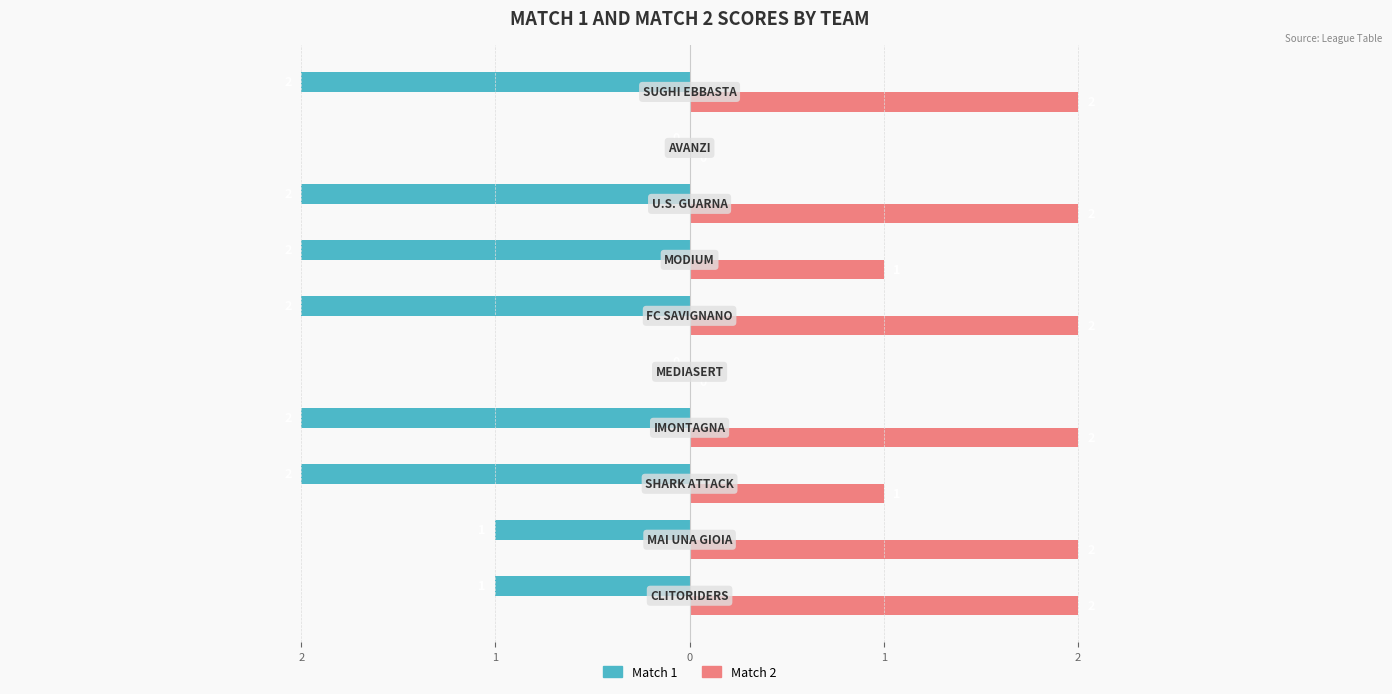

What is the difference between the second highest and second lowest values in the Match 2 series?

2